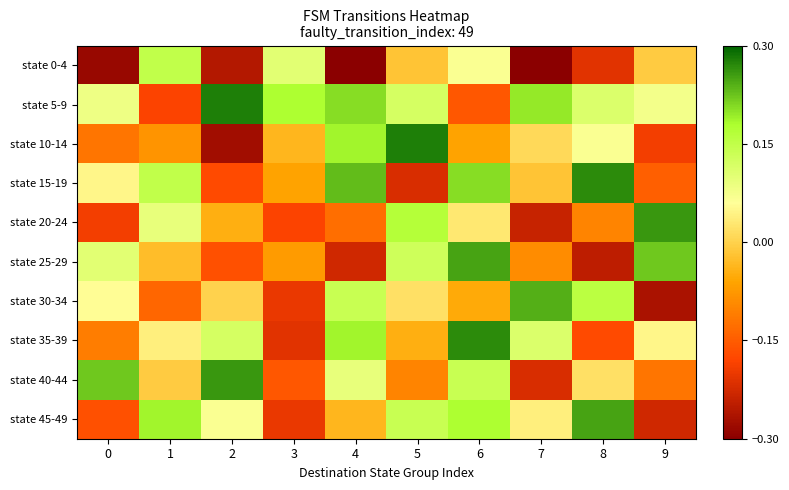

Reading left to right, list all the values displayed in this chart.

state 0-4: 0=-0.3	1=0.1	2=-0.3	3=0.1	4=-0.3	5=-0.0	6=0.1	7=-0.3	8=-0.2	9=-0.0
state 5-9: 0=0.1	1=-0.2	2=0.3	3=0.2	4=0.2	5=0.1	6=-0.2	7=0.2	8=0.1	9=0.1
state 10-14: 0=-0.1	1=-0.1	2=-0.3	3=-0.0	4=0.2	5=0.3	6=-0.1	7=0.0	8=0.1	9=-0.2
state 15-19: 0=0.0	1=0.1	2=-0.2	3=-0.1	4=0.2	5=-0.2	6=0.2	7=-0.0	8=0.3	9=-0.1
state 20-24: 0=-0.2	1=0.1	2=-0.0	3=-0.2	4=-0.1	5=0.2	6=0.0	7=-0.2	8=-0.1	9=0.3
state 25-29: 0=0.1	1=-0.0	2=-0.2	3=-0.1	4=-0.2	5=0.1	6=0.2	7=-0.1	8=-0.2	9=0.2
state 30-34: 0=0.1	1=-0.1	2=0.0	3=-0.2	4=0.1	5=0.0	6=-0.1	7=0.2	8=0.2	9=-0.3
state 35-39: 0=-0.1	1=0.0	2=0.1	3=-0.2	4=0.2	5=-0.0	6=0.3	7=0.1	8=-0.2	9=0.0
state 40-44: 0=0.2	1=-0.0	2=0.3	3=-0.2	4=0.1	5=-0.1	6=0.1	7=-0.2	8=0.0	9=-0.1
state 45-49: 0=-0.2	1=0.2	2=0.1	3=-0.2	4=-0.0	5=0.1	6=0.2	7=0.0	8=0.2	9=-0.2